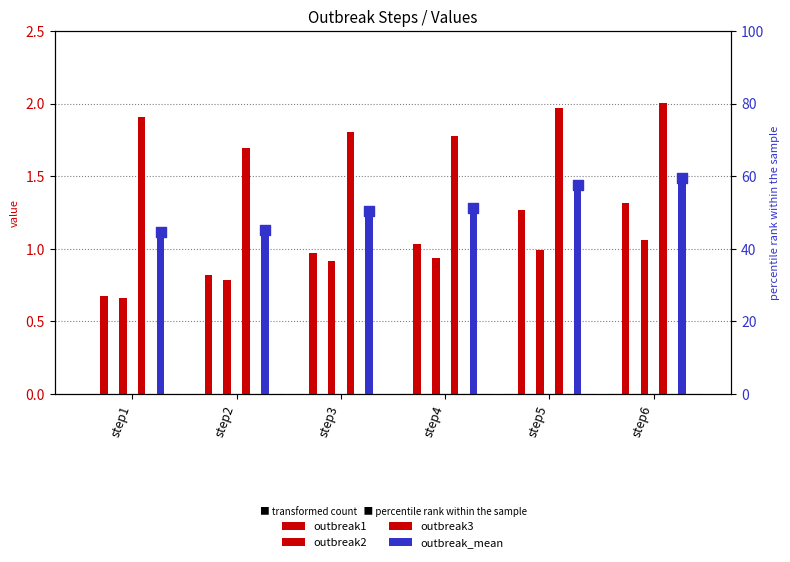

At which category is the sum across all series the highest?

step6